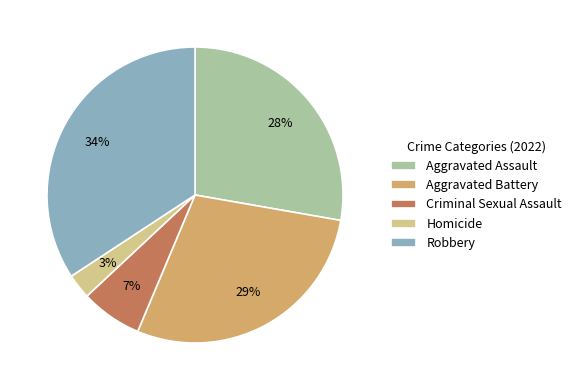

To the nearest percent, what is the difference between the Aggravated Battery and Aggravated Assault slice percentages?

1%